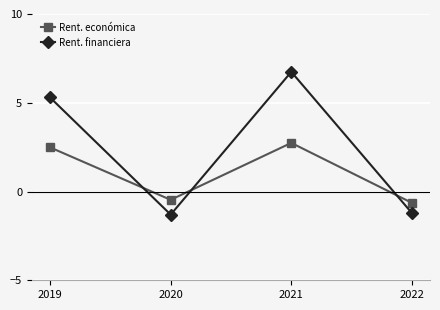

At how many categories does at least one series exceed 5?

2